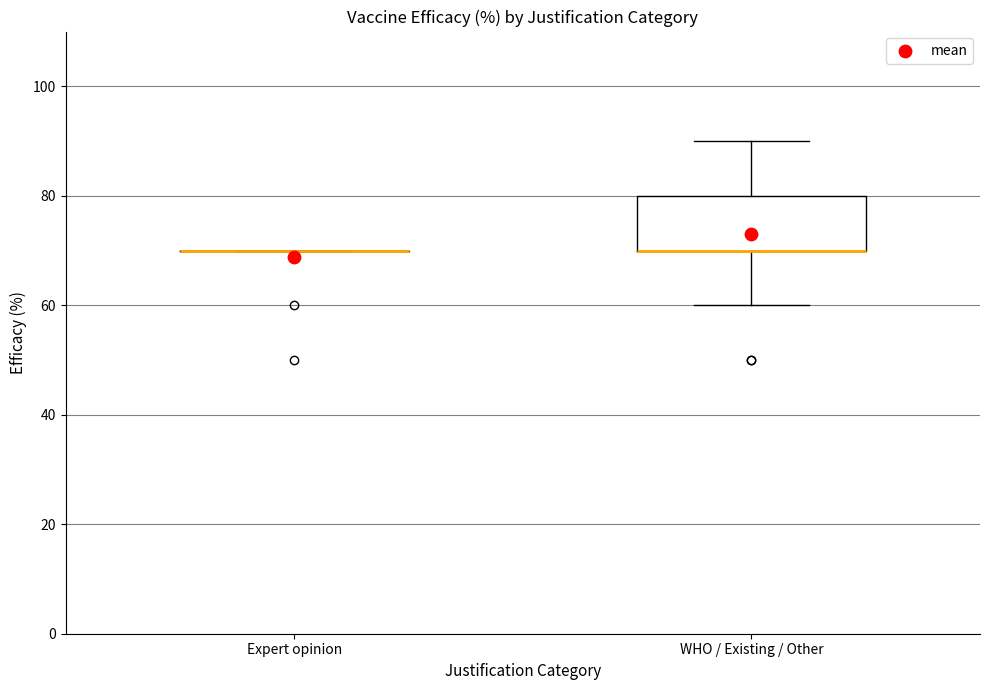

Where is the lower edge of the box for WHO / Existing / Other on the y-axis? The values are not printed on the chart, so give them approximately, as read against the axis.

70